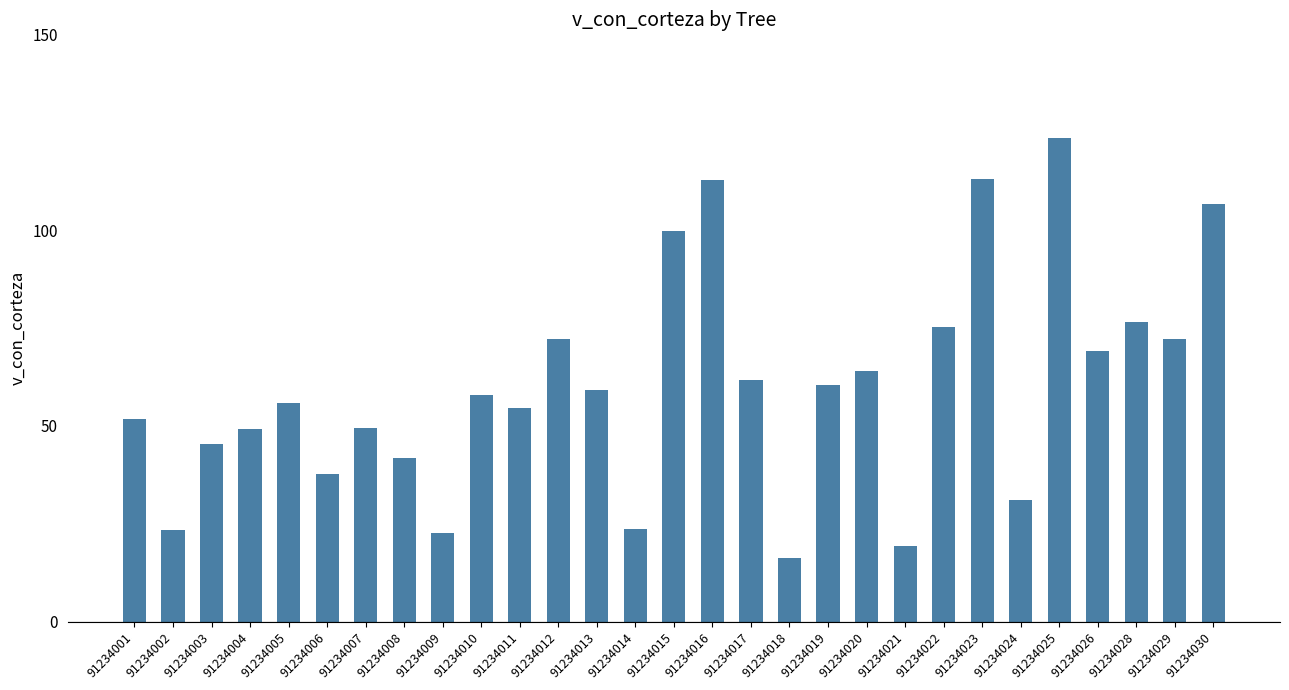

How many categories are shown in the chart?

29